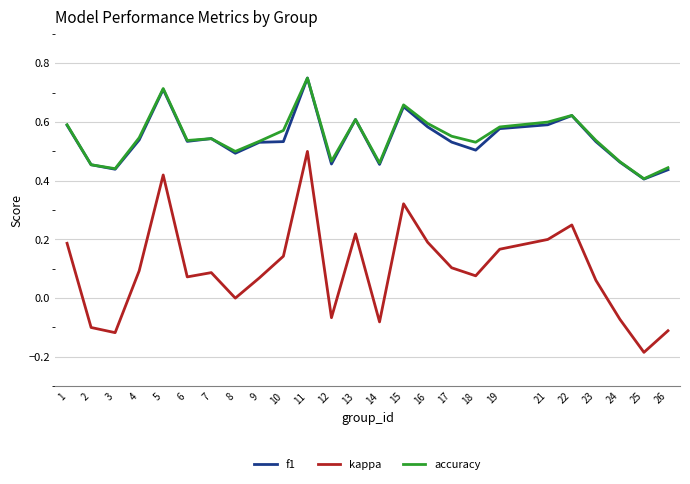

At which category does kappa reach its first local valley?

3